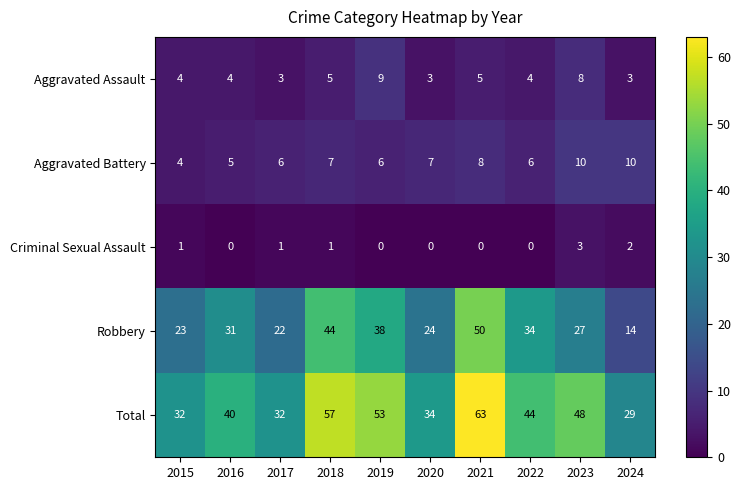

Count the number of categories in the chart.

10